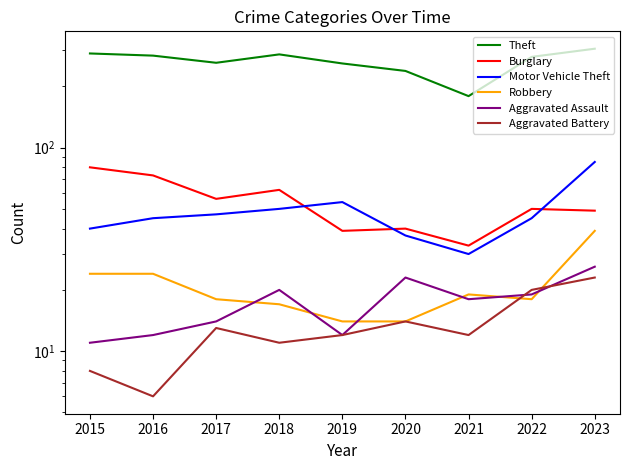

Where do Robbery and Aggravated Battery first cross each other?

2021 and 2022